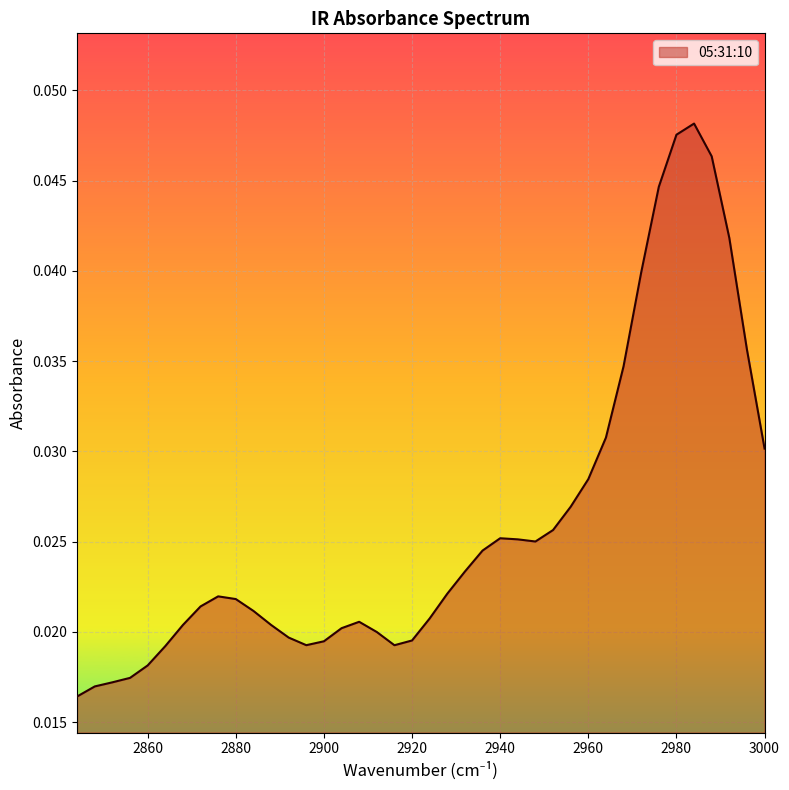

At which label is the value closest to 0?

2844